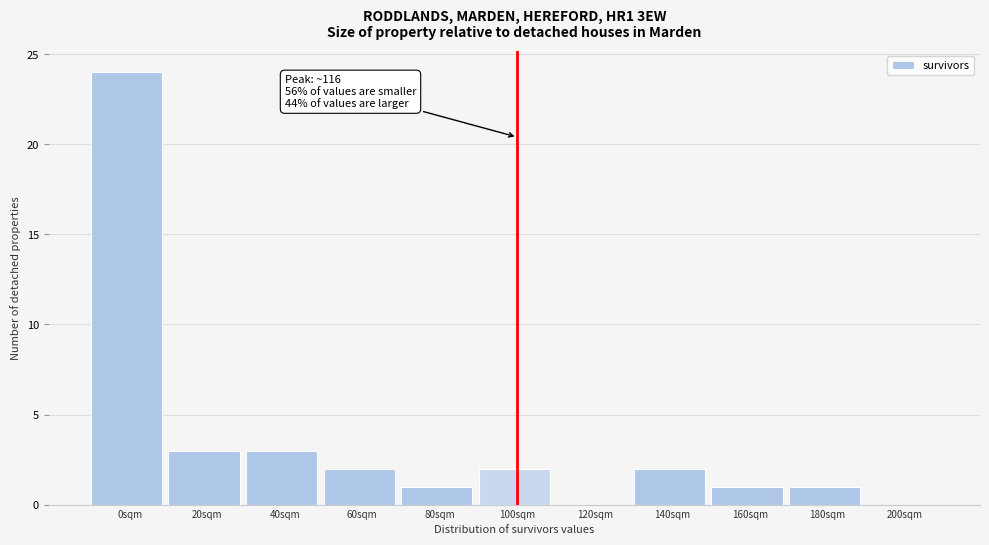

Reading left to right, transcribe all the data shown in this chart.

0sqm=24	20sqm=3	40sqm=3	60sqm=2	80sqm=1	100sqm=2	120sqm=0	140sqm=2	160sqm=1	180sqm=1	200sqm=0